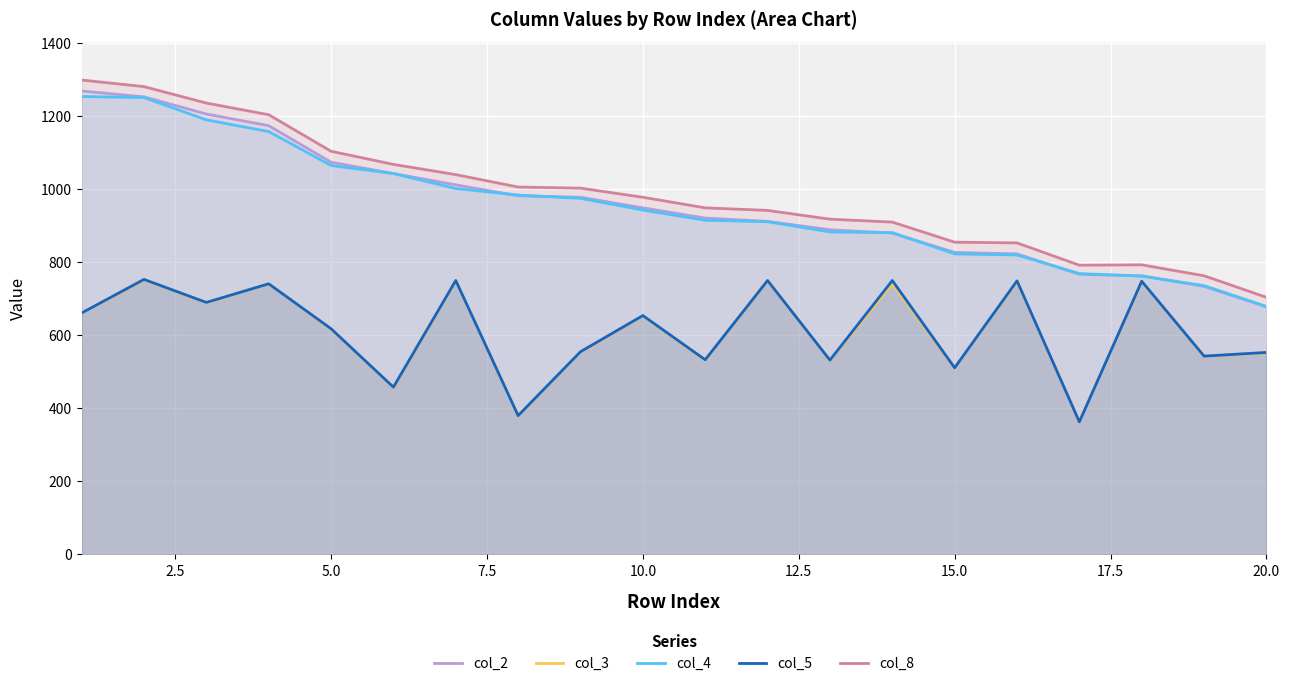

Which series has the largest range (max minus min)?

col_8